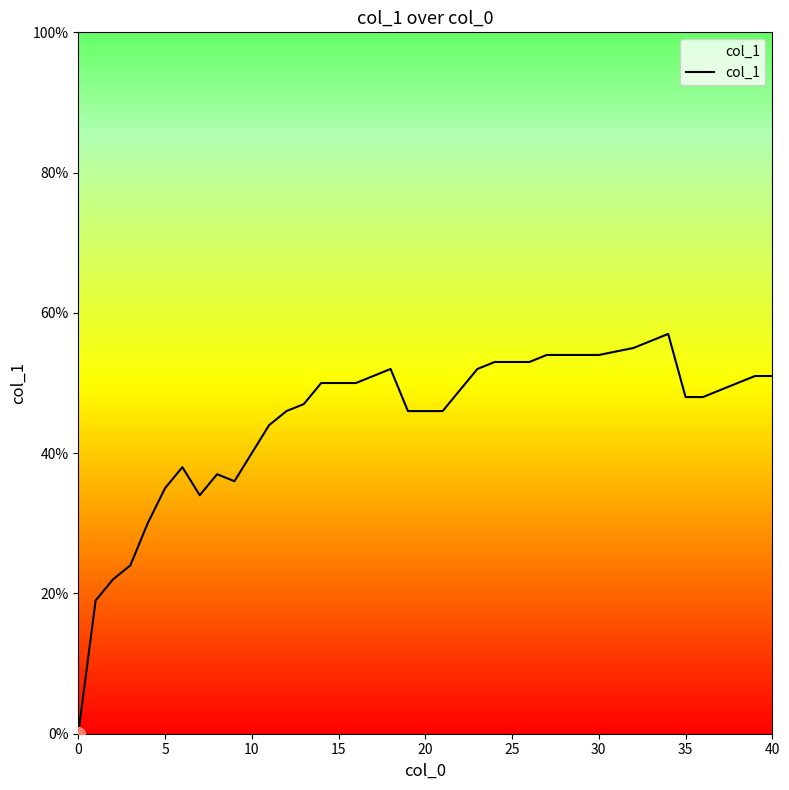

Does the chart display data point markers on the line(s)?

No